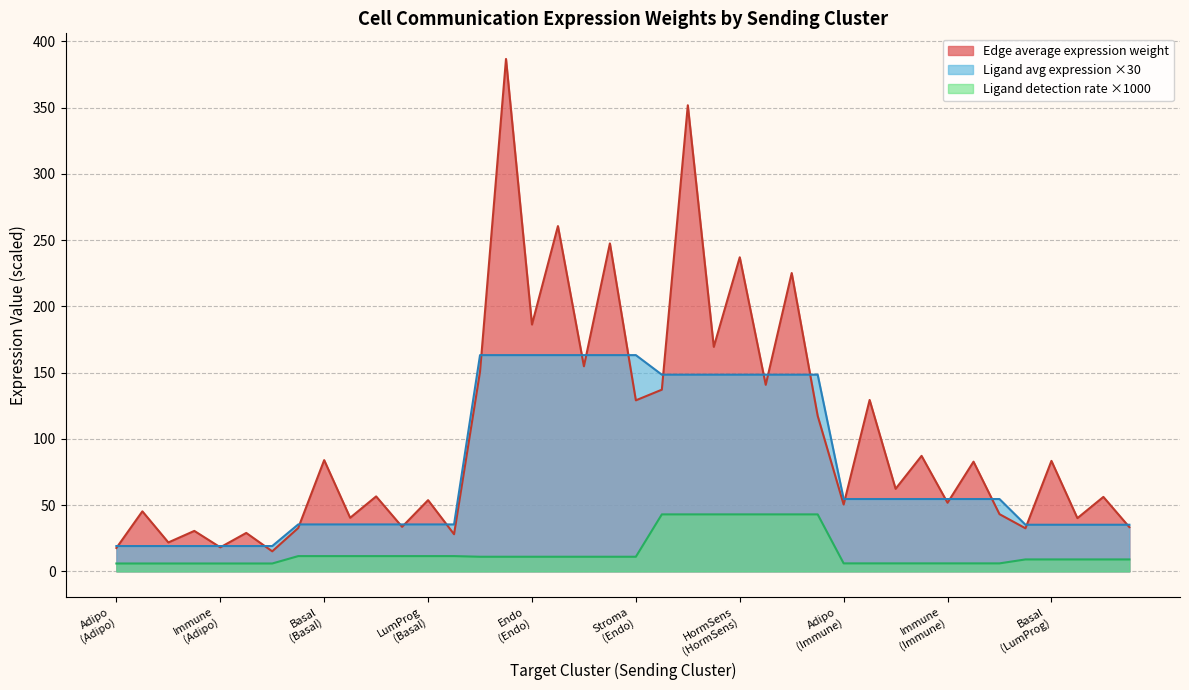

What is the difference between the maximum and minimum values in the Ligand detection rate series?

37.1